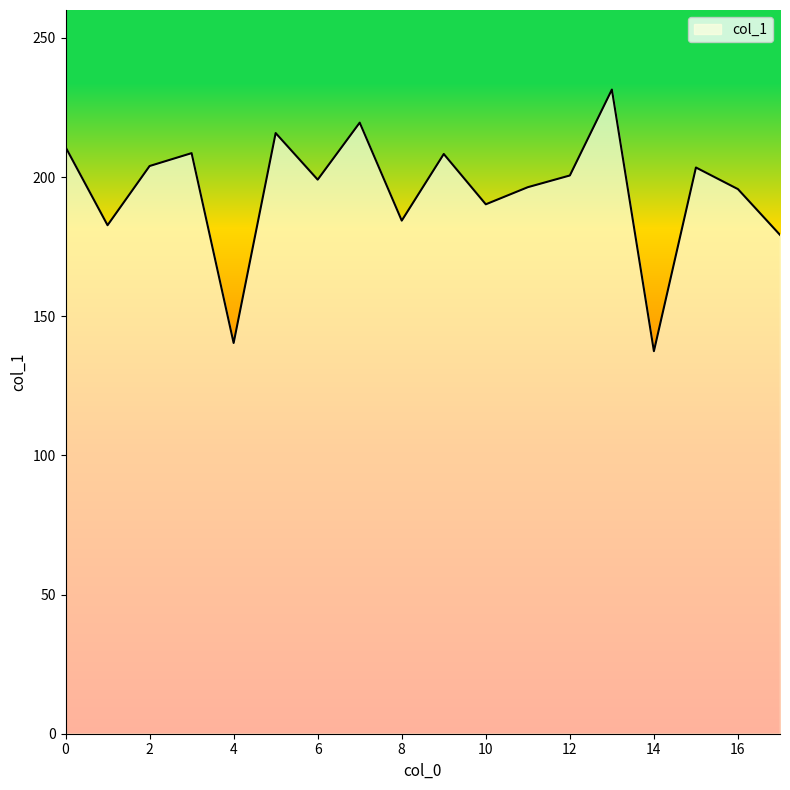

What is the maximum value shown in the chart?

231.4